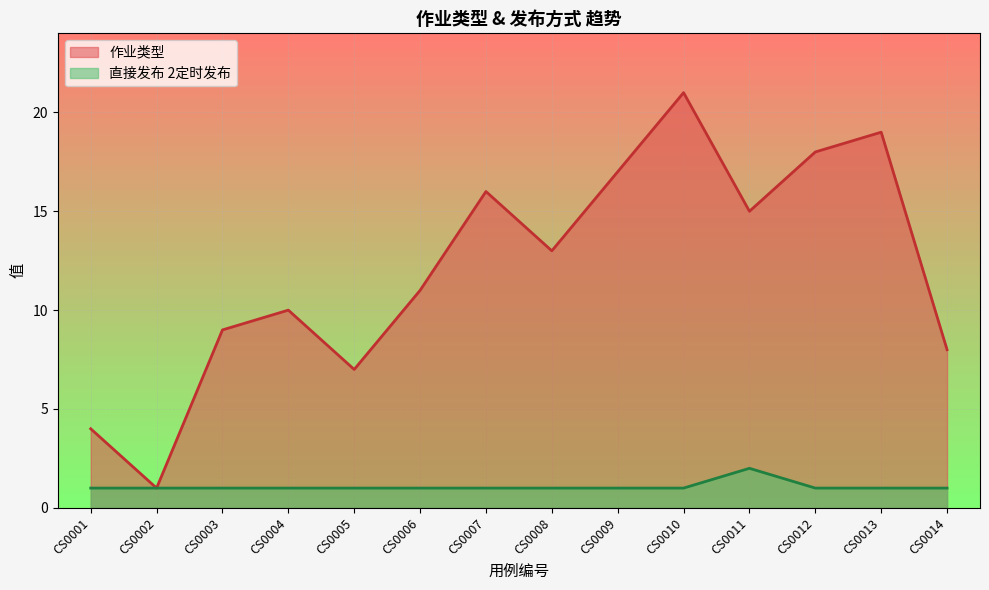

How many data points does each series have?

14